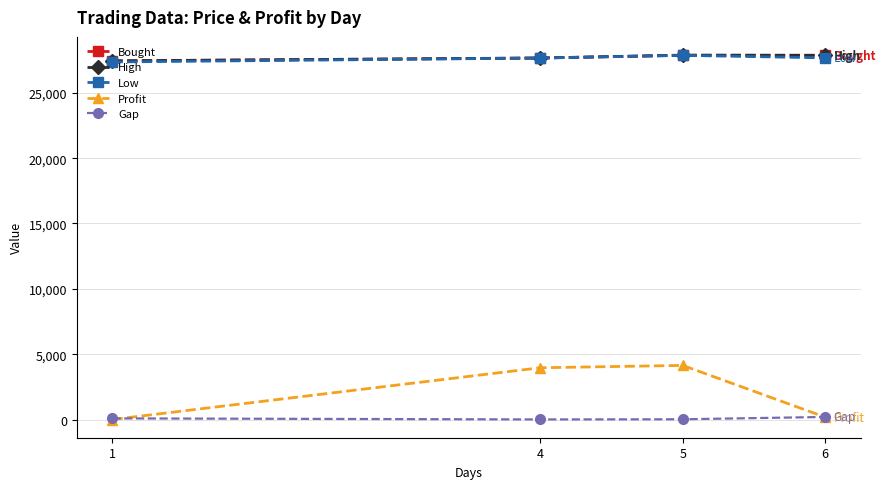

What is the difference between the highest and lowest values at 6?

27690.0